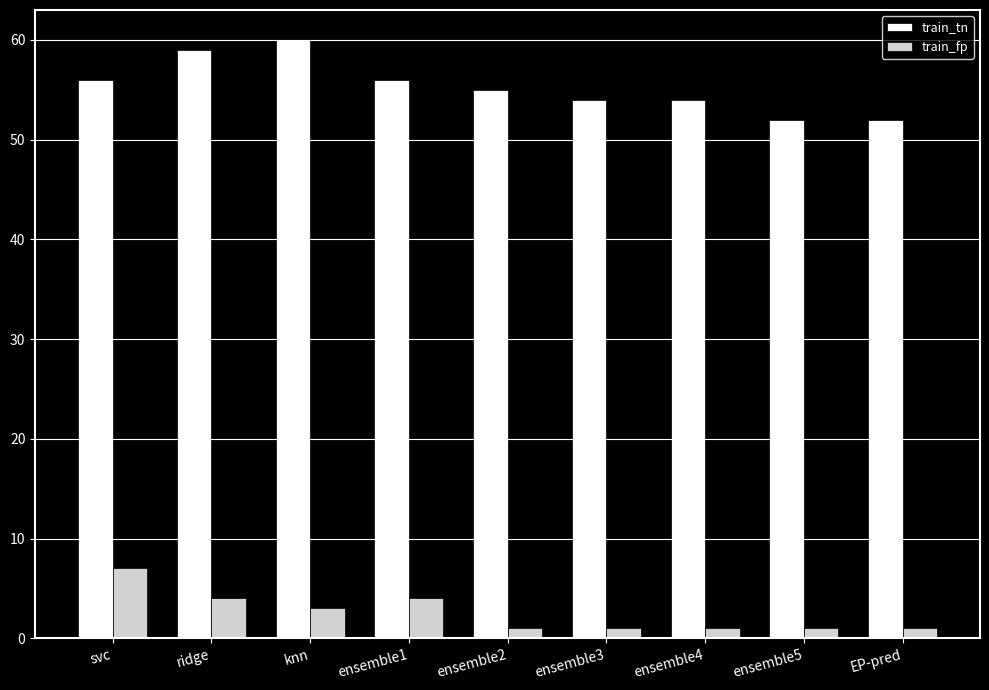

List the series in order of their peak value, lowest first.

train_fp, train_tn